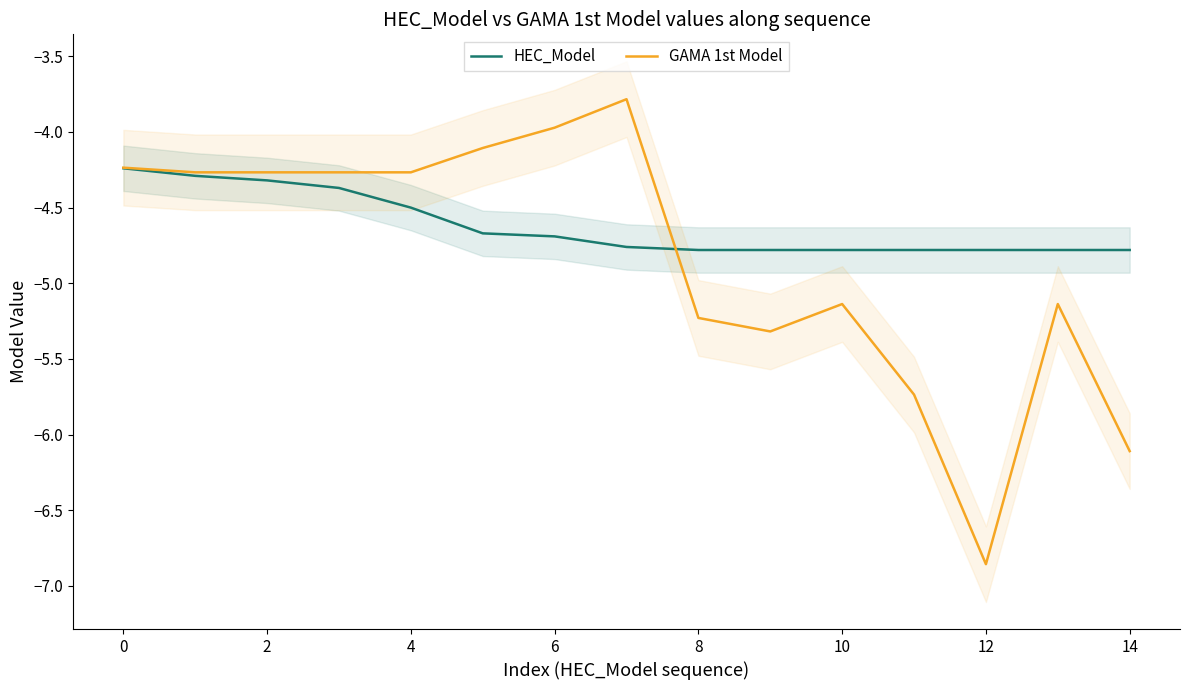

What is the sum of the HEC_Model values at 14 and 0?

-9.0